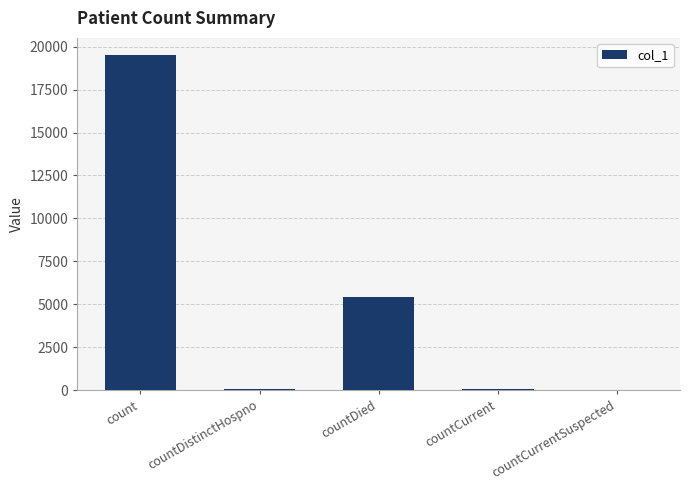

Is it true that the value at countDied is 9071?

False